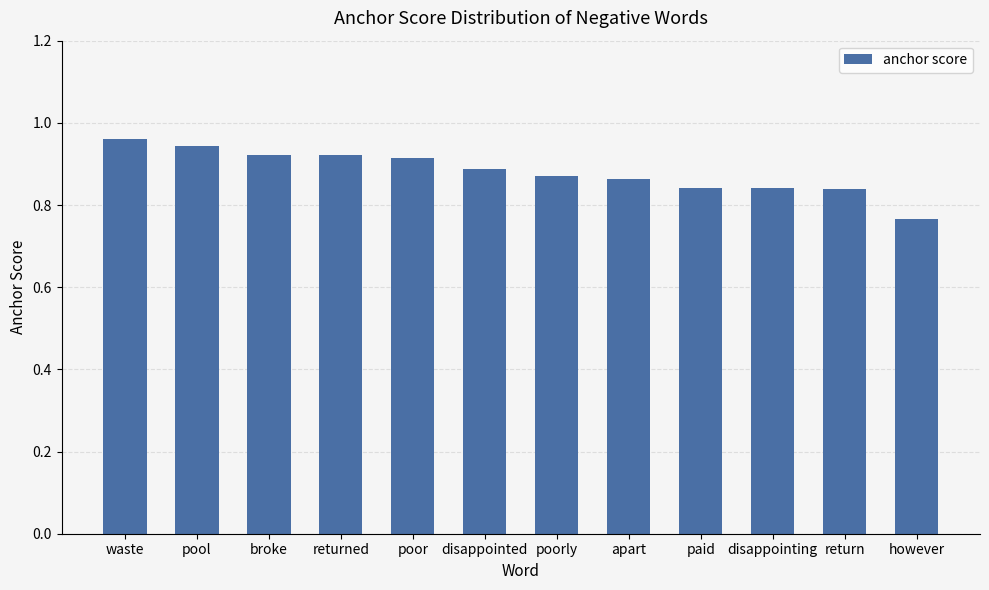

True or false: the data shows 0.5 at however.

False